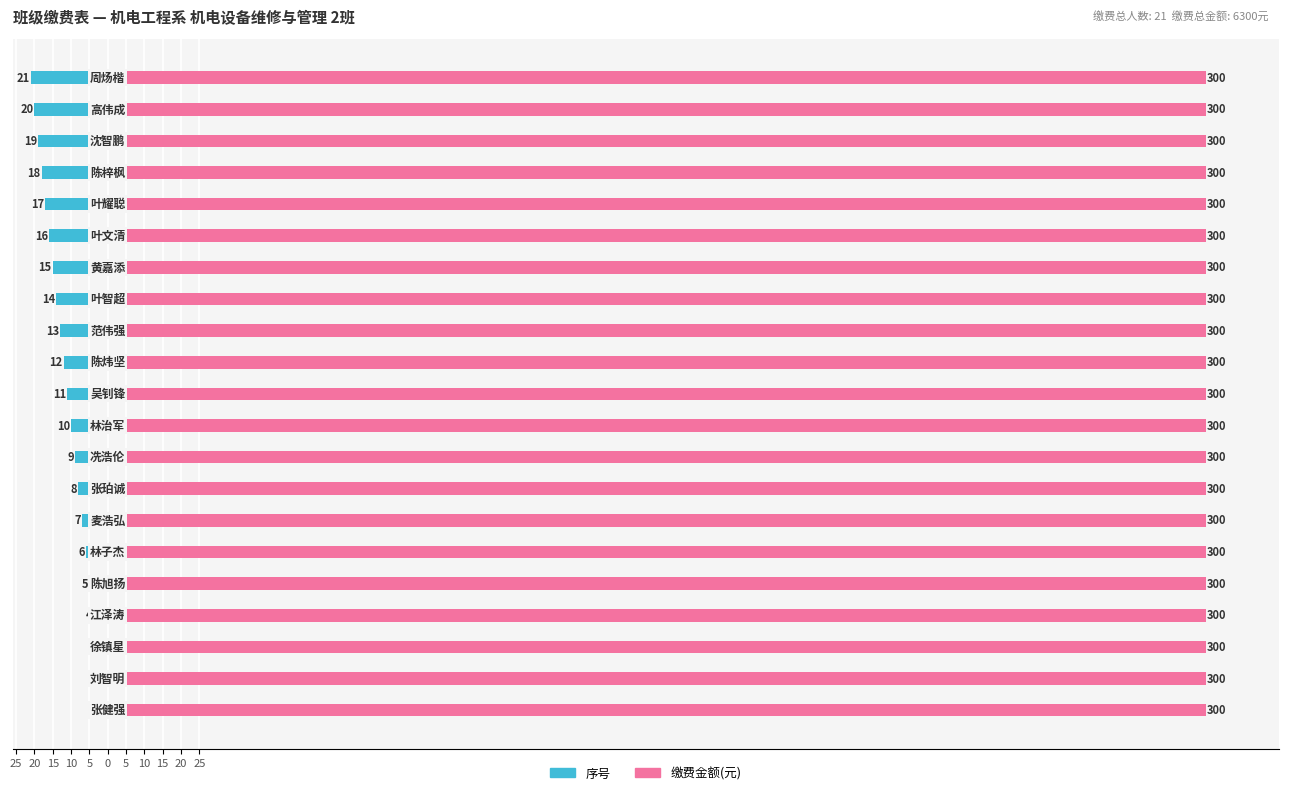

Between 25 and 14, which series saw the biggest shift?

序号